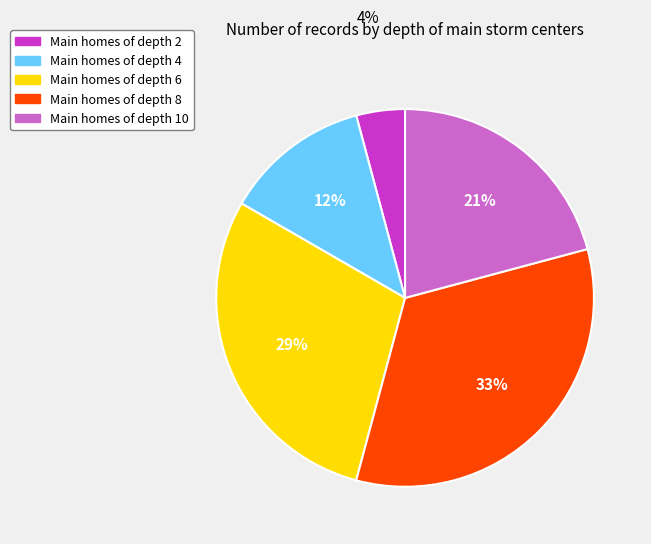

Is there a majority slice in this chart?

No